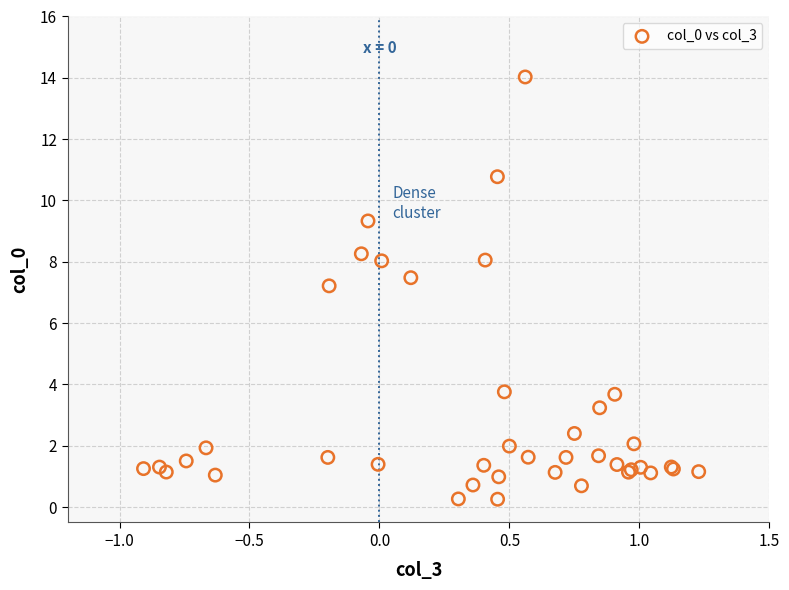

What Y value in the scatter plot is closest to 7?

7.2